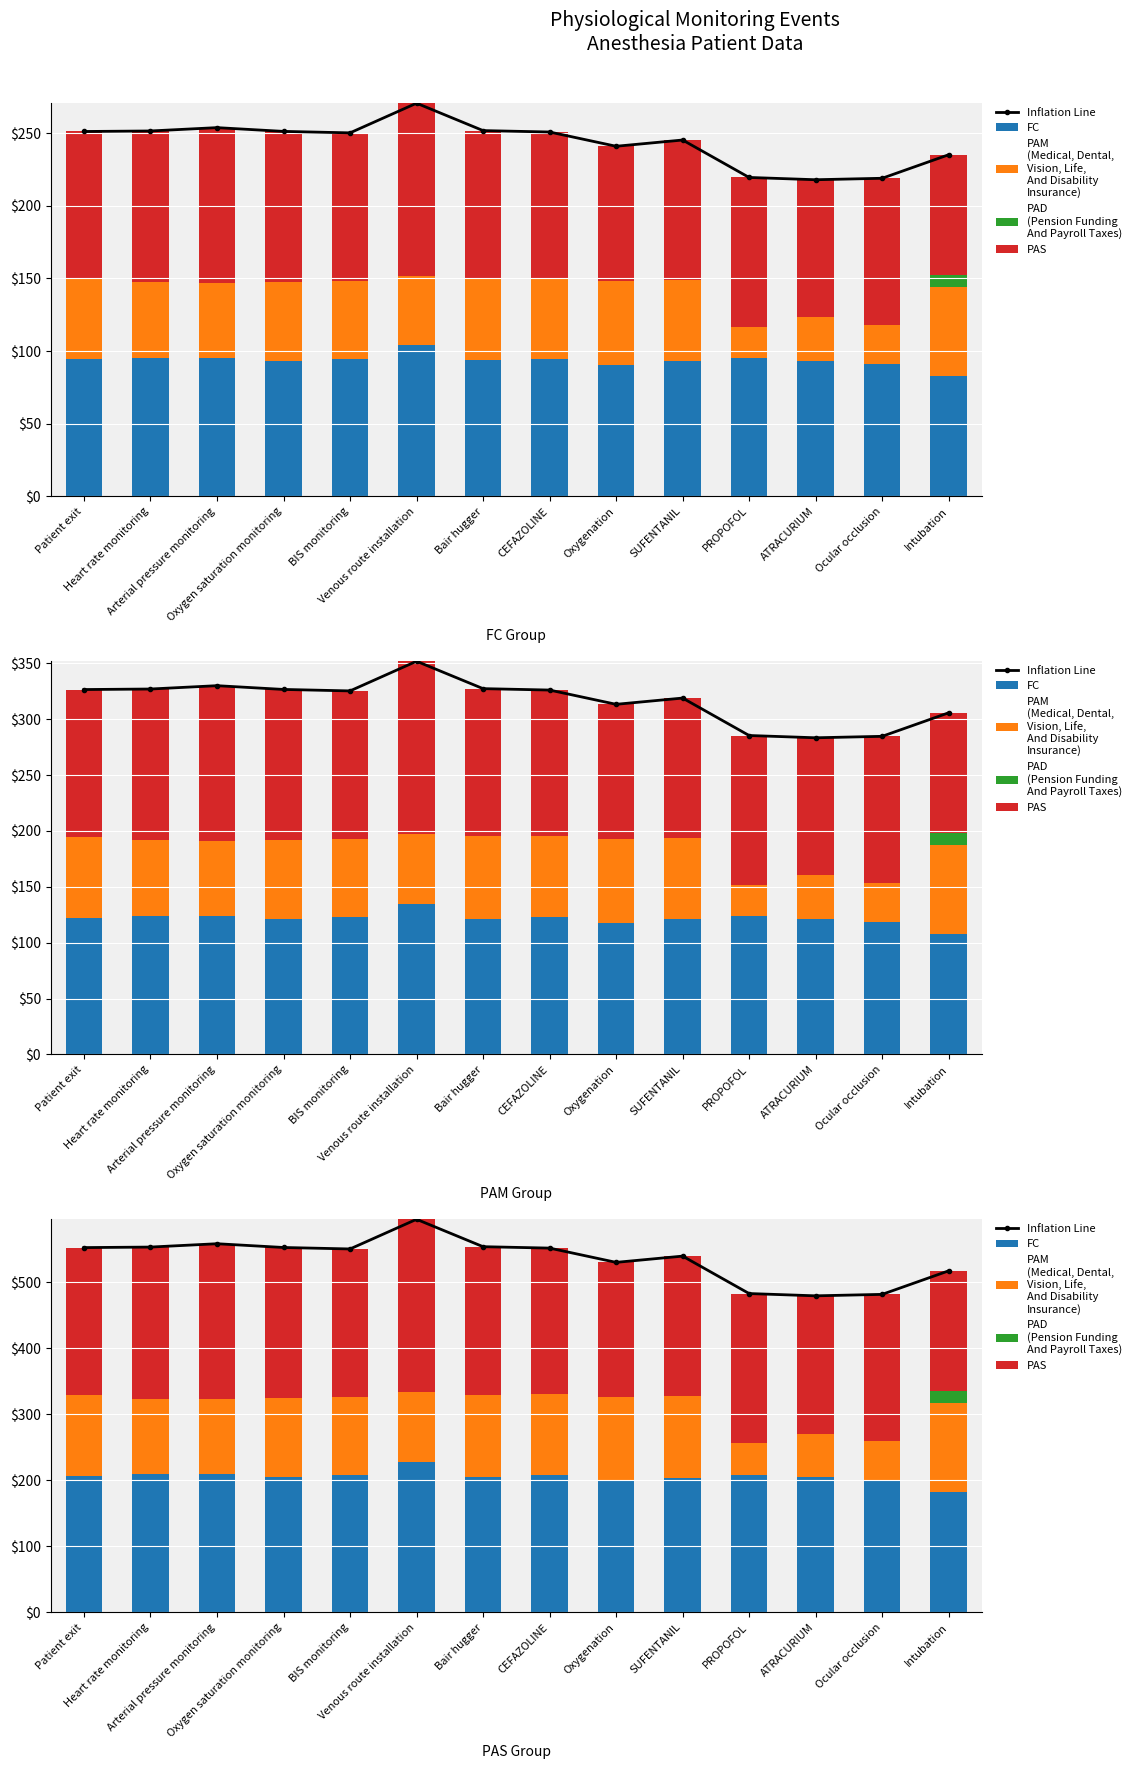

Is the value of PAM at Oxygen saturation monitoring greater than the value of PAD at Arterial pressure monitoring?

Yes